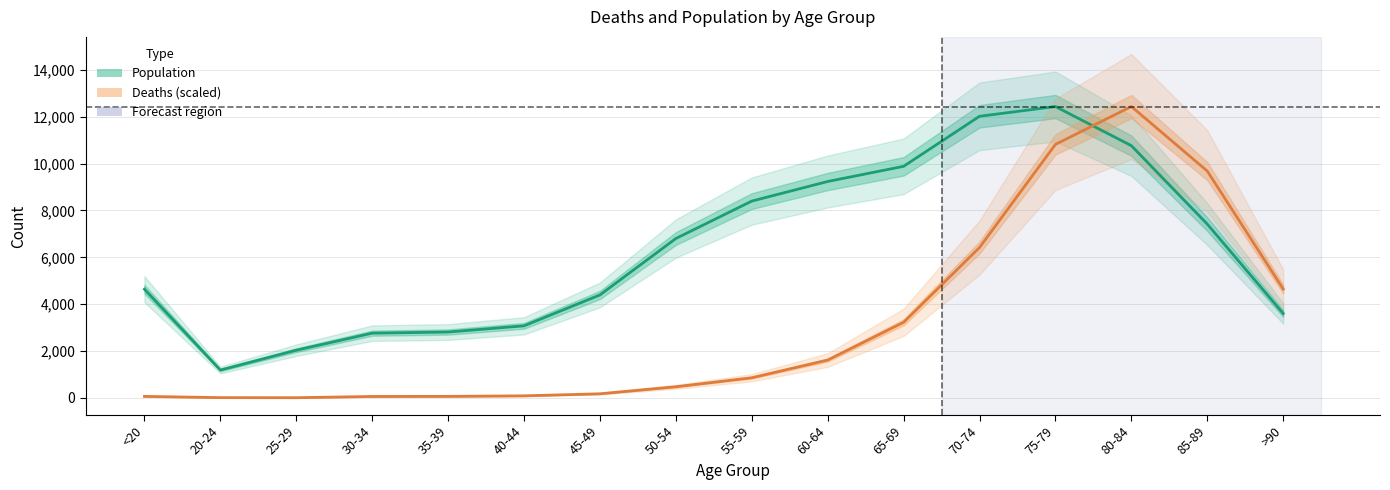

After their last crossing, which series has the higher values: Population or Deaths (scaled)?

Deaths (scaled)